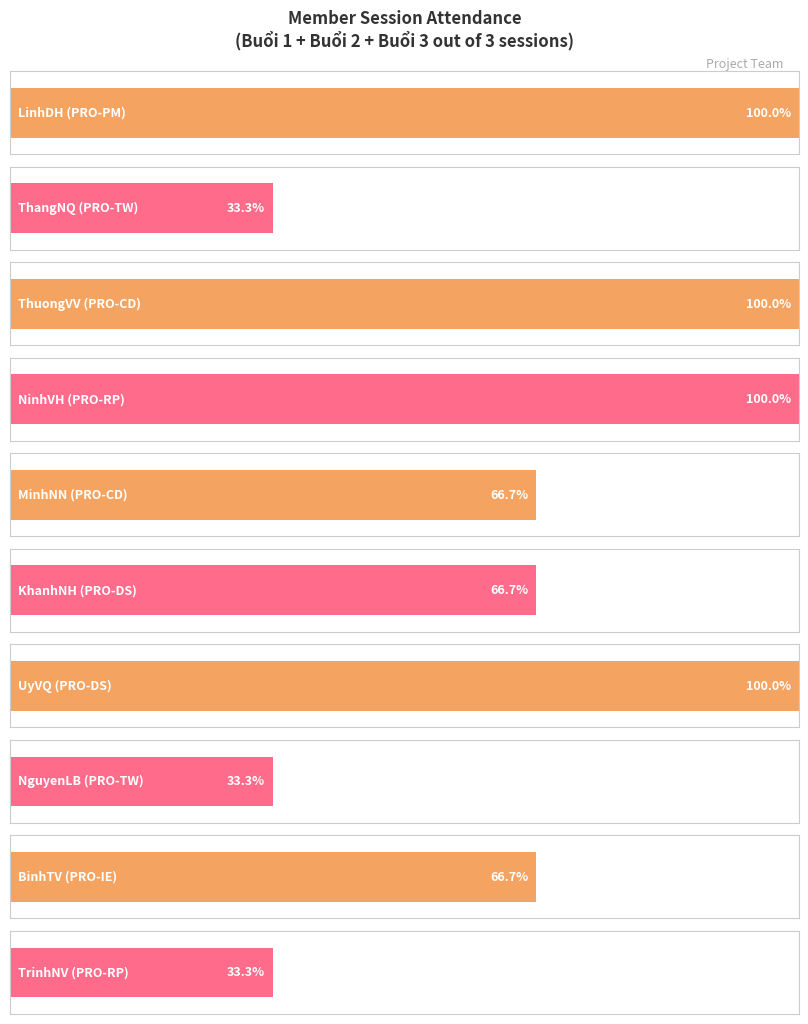

Reading left to right, extract all data points from this chart.

Buổi 1: 1	1	1	1	1	1	1	0	0	0
Buổi 2: 1	0	1	1	0	1	1	1	1	0
Buổi 3: 1	0	1	1	1	0	1	0	1	1